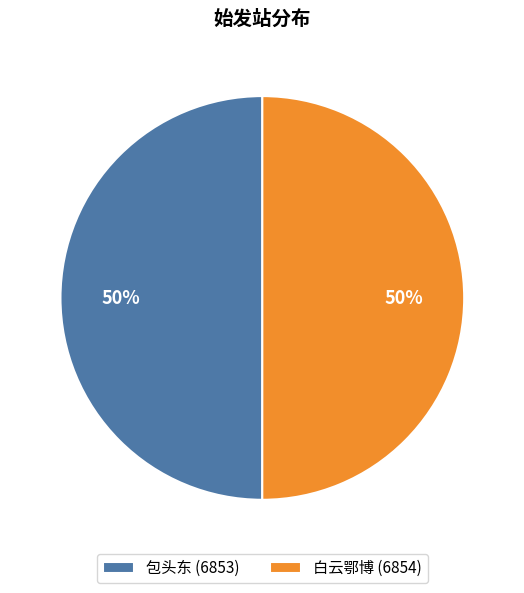

True or false: 白云鄂博 (6854) accounts for 43% of the total.

False